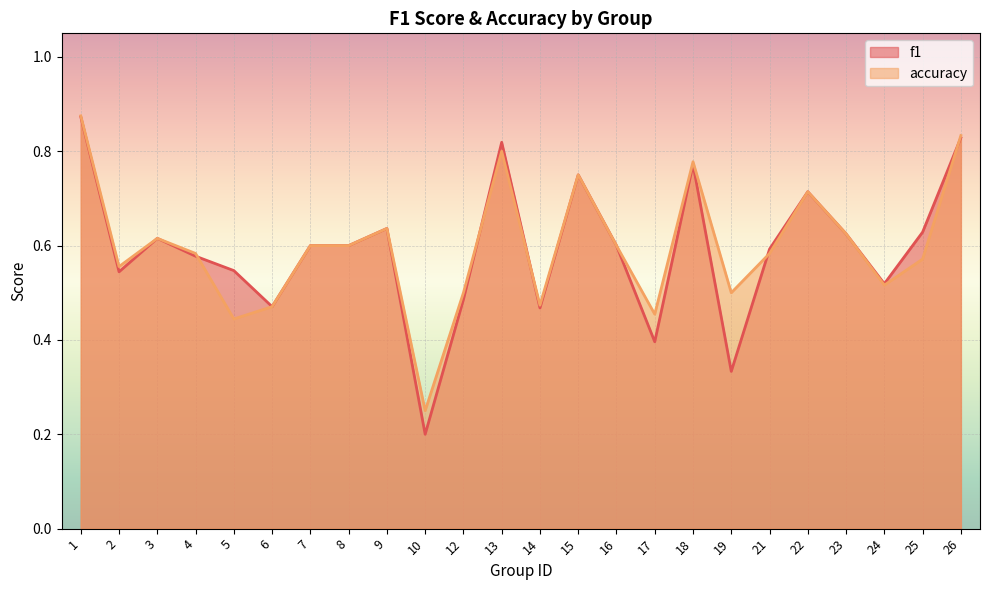

True or false: accuracy and f1 intersect in this chart.

True